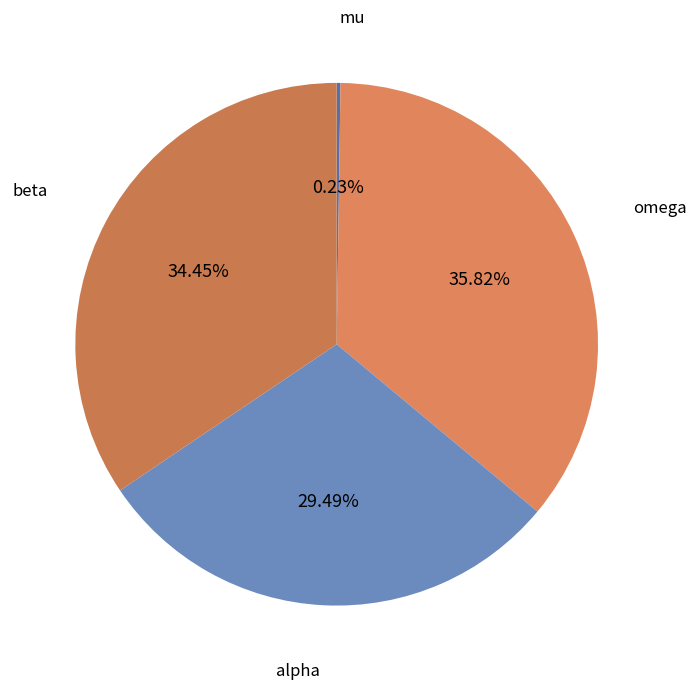

Does any single category account for the majority?

No